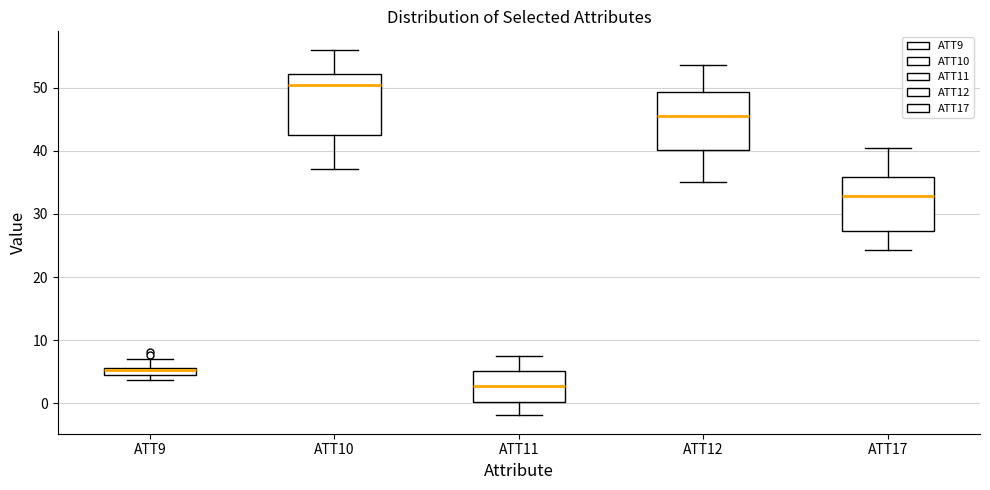

Which box has the lowest median line?

ATT11